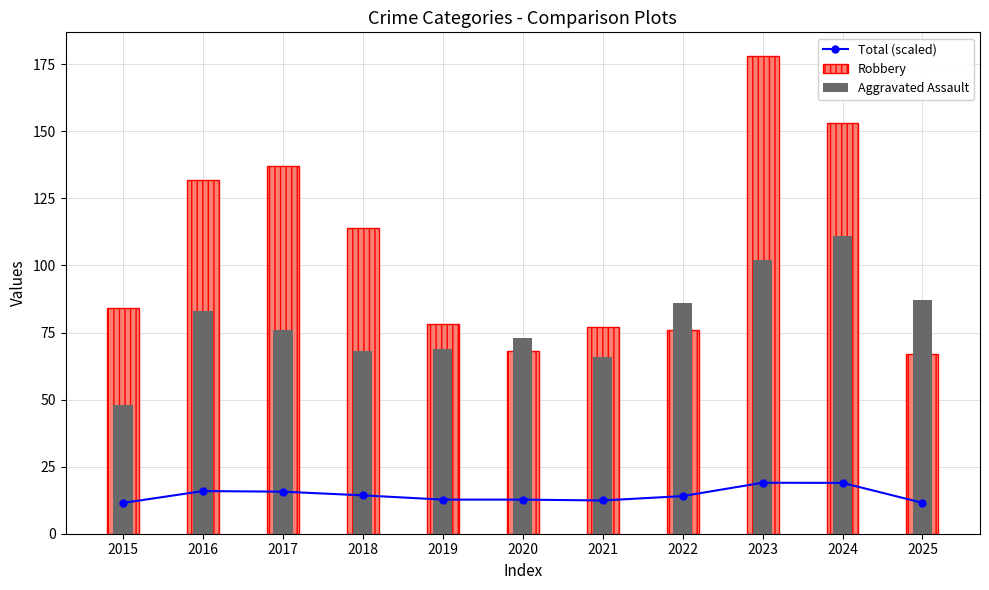

List the series in order of their peak value, highest first.

Robbery, Aggravated Assault, Total (scaled)